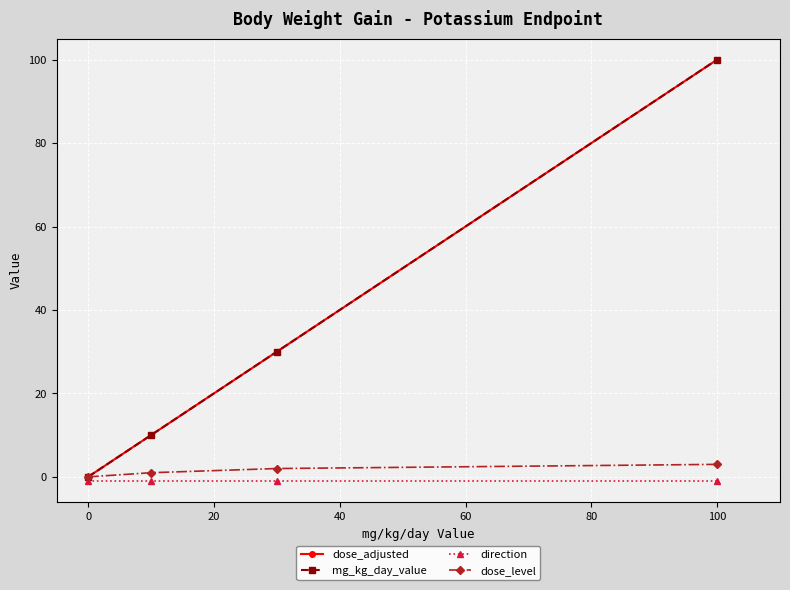

What is the maximum value for direction?

-1